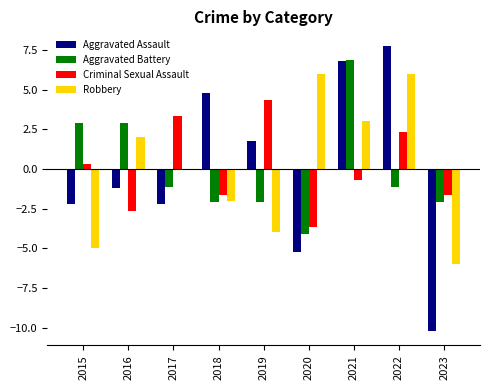

Reading left to right, list all the values displayed in this chart.

Aggravated Assault: -2.2	-1.2	-2.2	4.8	1.8	-5.2	6.8	7.8	-10.2
Aggravated Battery: 2.9	2.9	-1.1	-2.1	-2.1	-4.1	6.9	-1.1	-2.1
Criminal Sexual Assault: 0.3	-2.7	3.3	-1.7	4.3	-3.7	-0.7	2.3	-1.7
Robbery: -5.0	2.0	0.0	-2.0	-4.0	6.0	3.0	6.0	-6.0